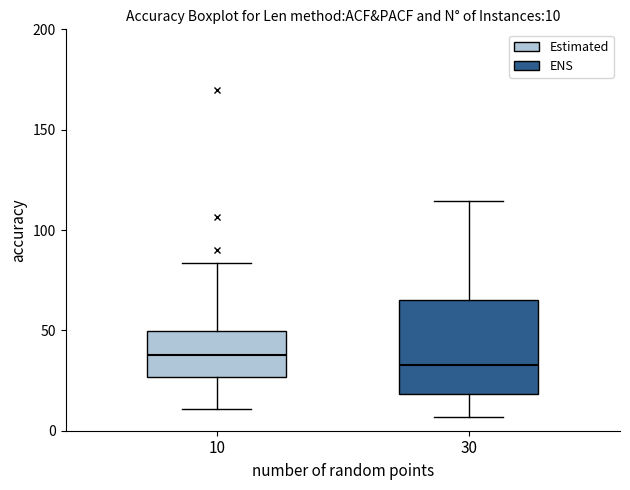

Which box is the tallest, from its lower edge to its upper edge?

30